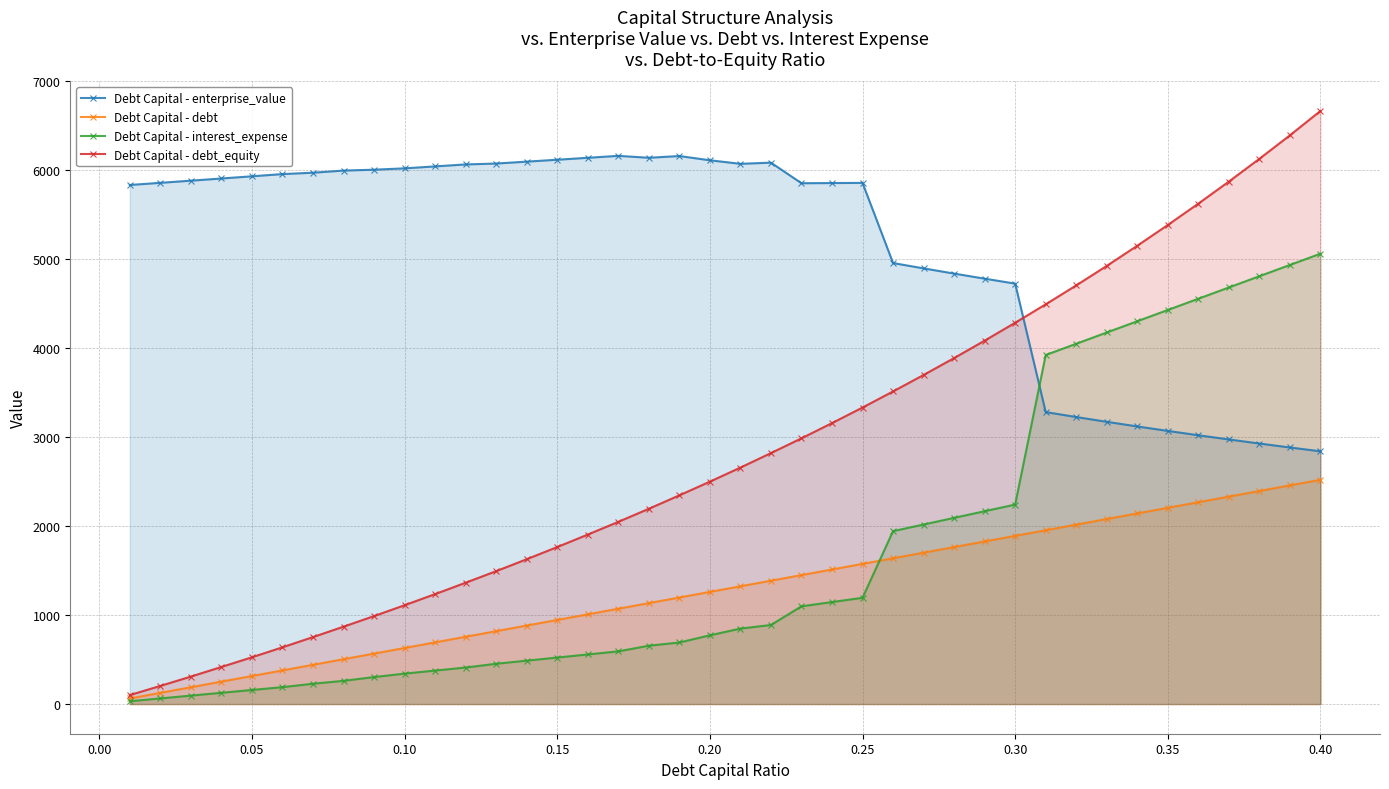

True or false: Debt Capital - debt and Debt Capital - debt_equity intersect in this chart.

False